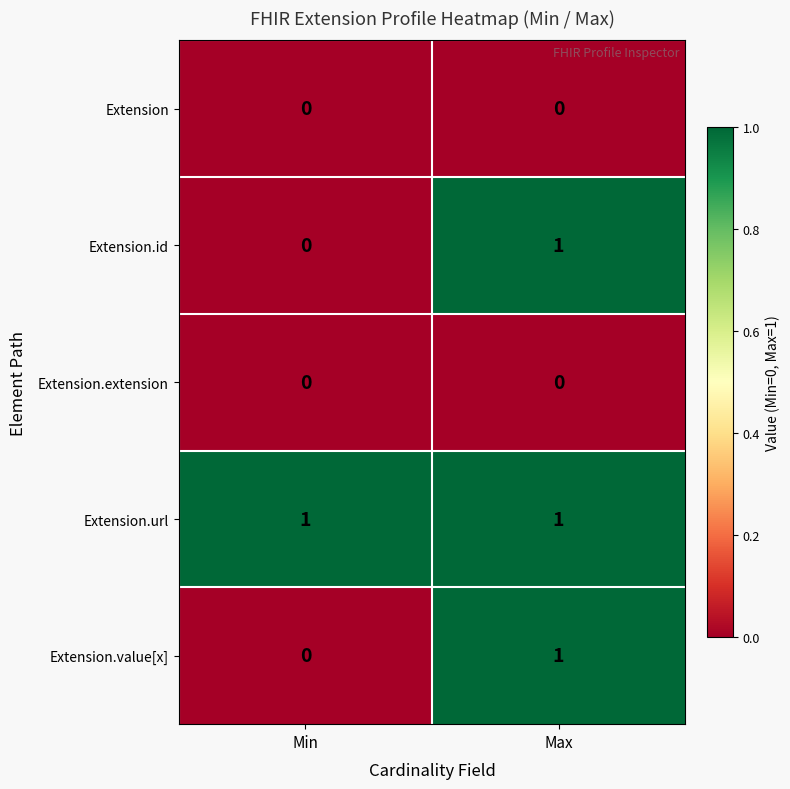

Reading right to left, list all the values displayed in this chart.

Extension: 0	0
Extension.id: 1	0
Extension.extension: 0	0
Extension.url: 1	1
Extension.value[x]: 1	0